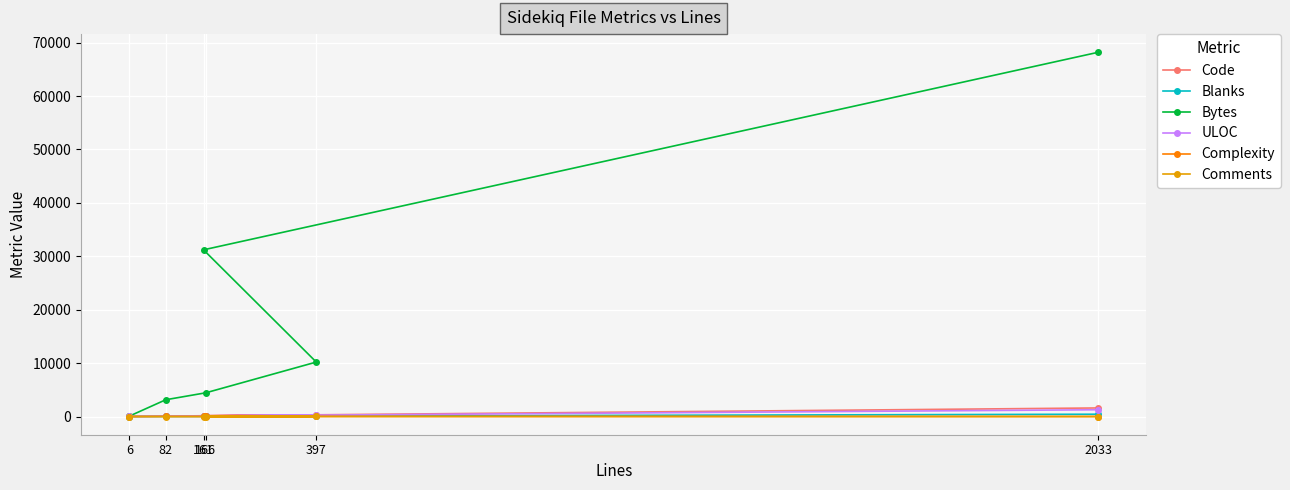

Between 6 and 166, which series saw the biggest shift?

Bytes